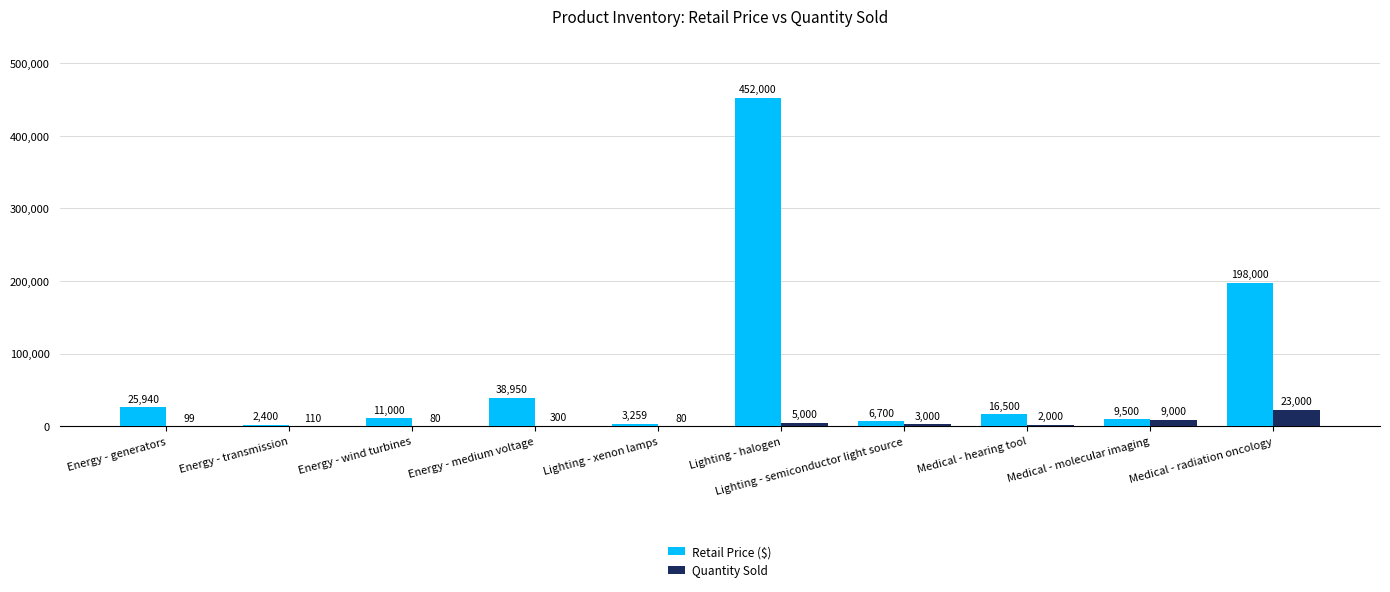

What is the spread (max minus min) of values at Energy - medium voltage?

38650